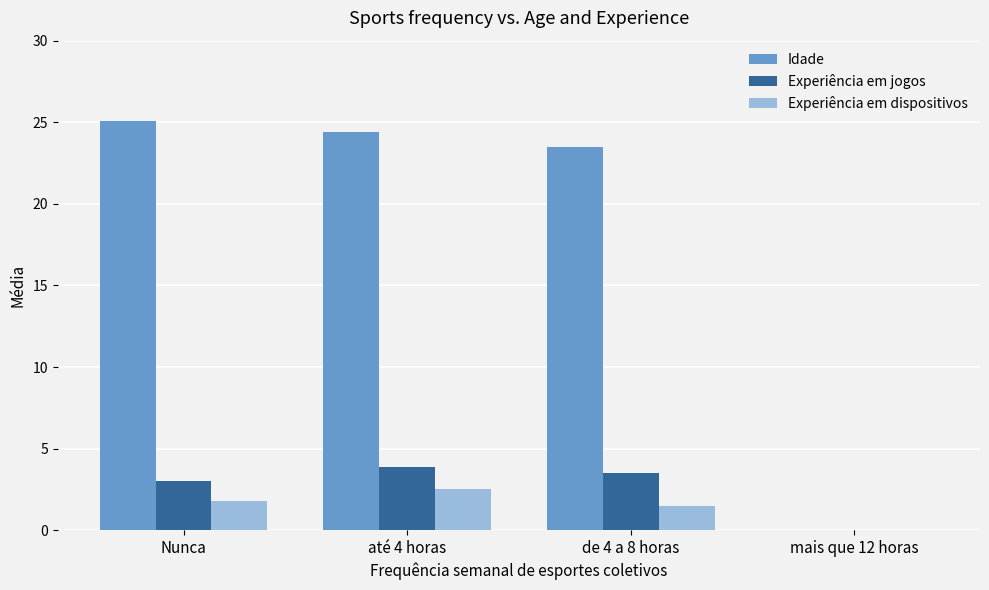

Reading left to right, what are all the values shown in this chart?

Idade: Nunca=25.1	até 4 horas=24.4	de 4 a 8 horas=23.5	mais que 12 horas=0.0
Experiência em jogos: Nunca=3.0	até 4 horas=3.9	de 4 a 8 horas=3.5	mais que 12 horas=0.0
Experiência em dispositivos: Nunca=1.8	até 4 horas=2.5	de 4 a 8 horas=1.5	mais que 12 horas=0.0